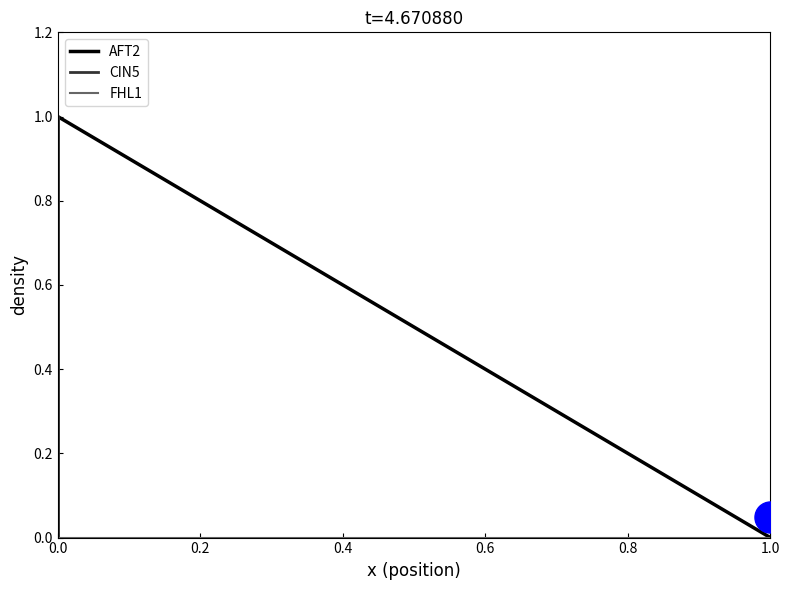

Which series contains the highest Y value?

AFT2